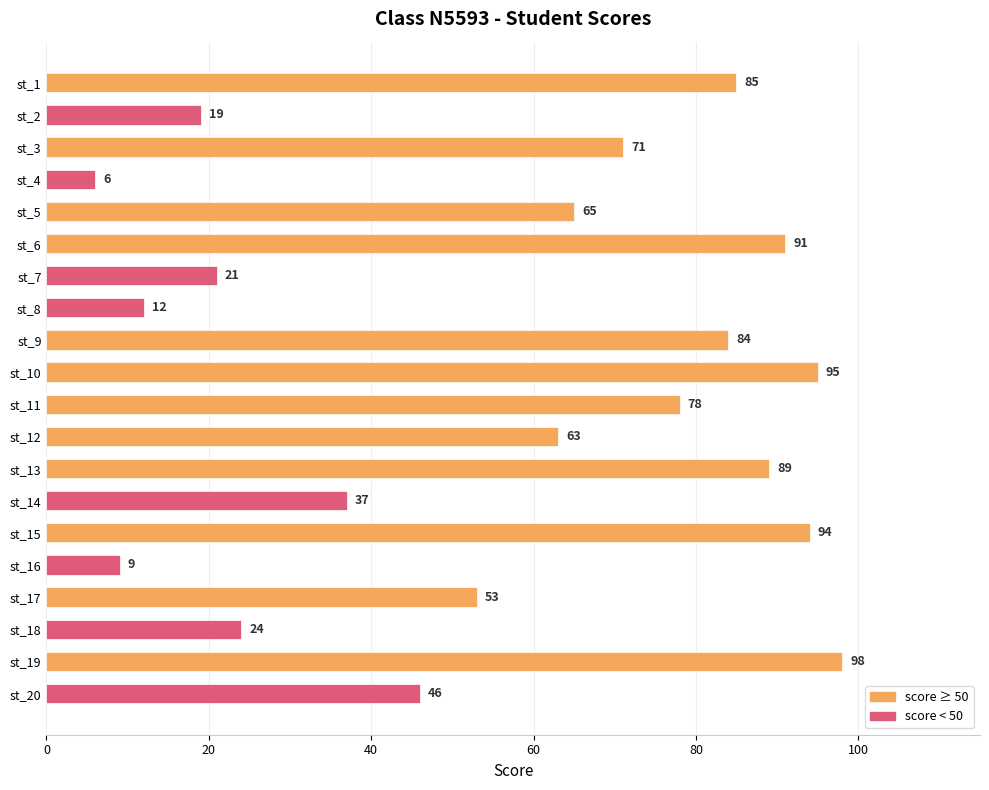

What is the average value?

57